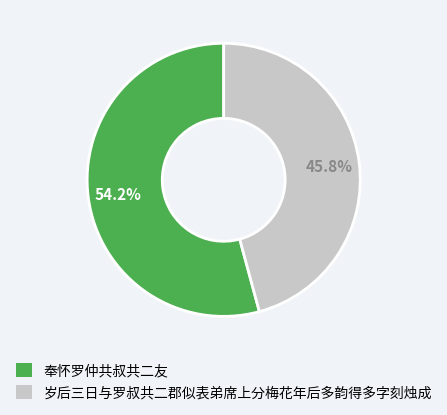

How many slices are in this pie chart?

2